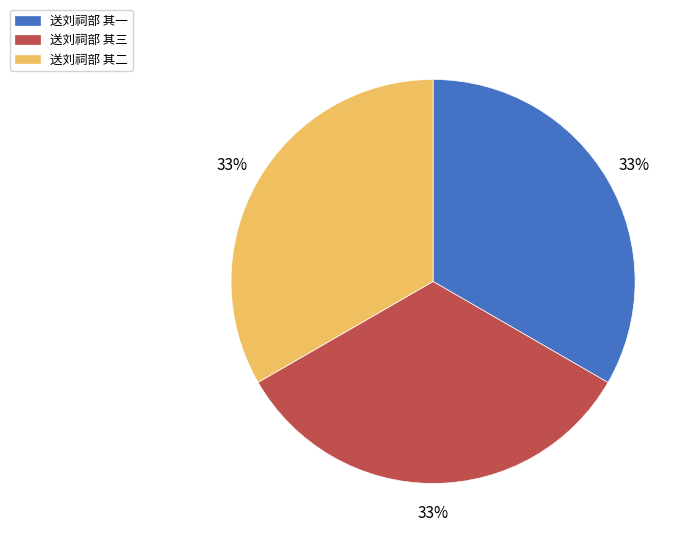

Do 送刘祠部 其一 and 送刘祠部 其二 together represent more than half of the pie?

Yes